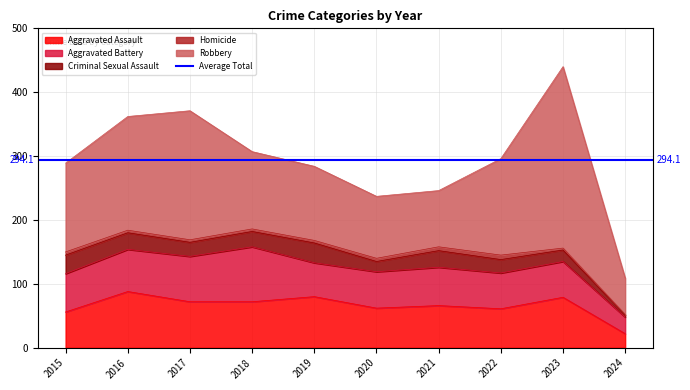

What is the difference between the maximum and minimum values in the Aggravated Battery series?

60